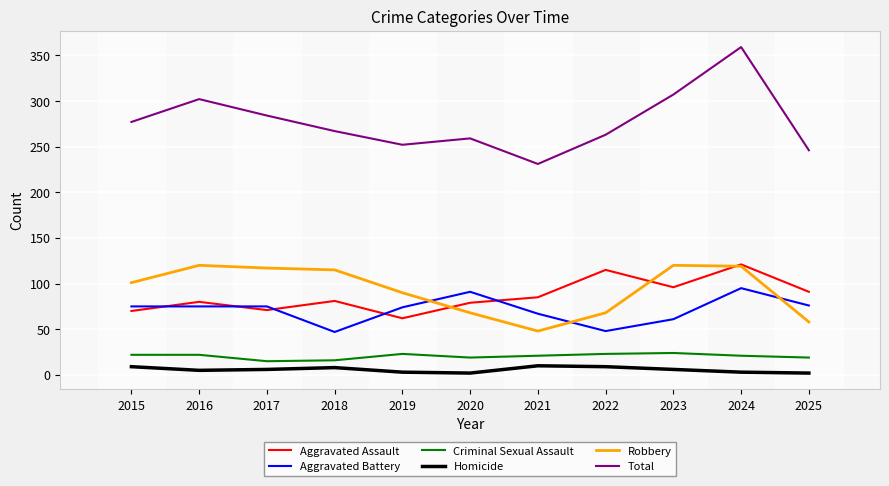

What is the difference between the Aggravated Assault values at 2024 and 2021?

36